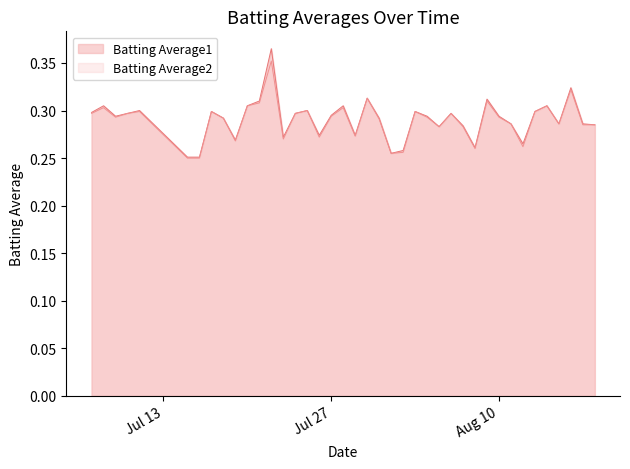

Is it true that Batting Average1 equals 0.2 at 2010-08-16?

False